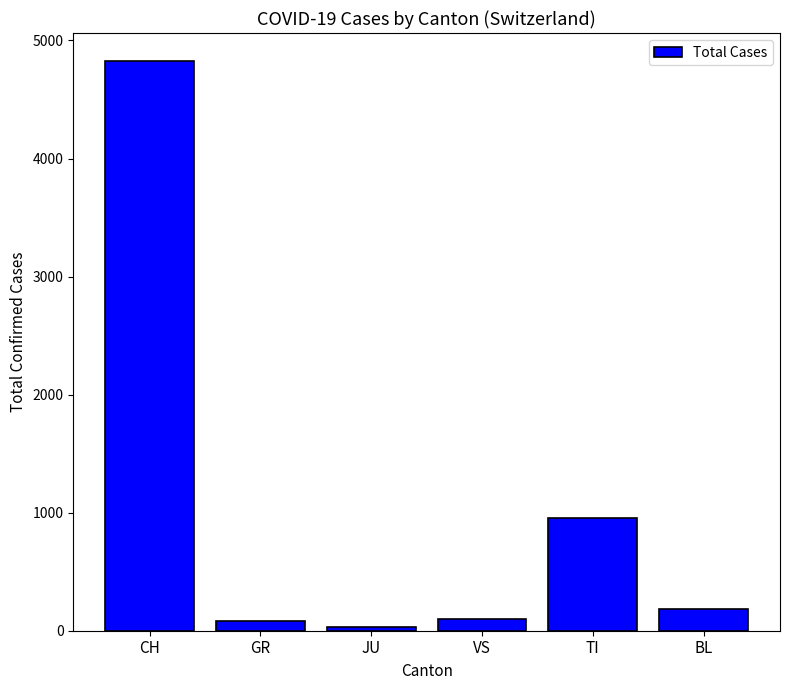

Approximately how many times larger is the value at VS compared to GR?

1.3